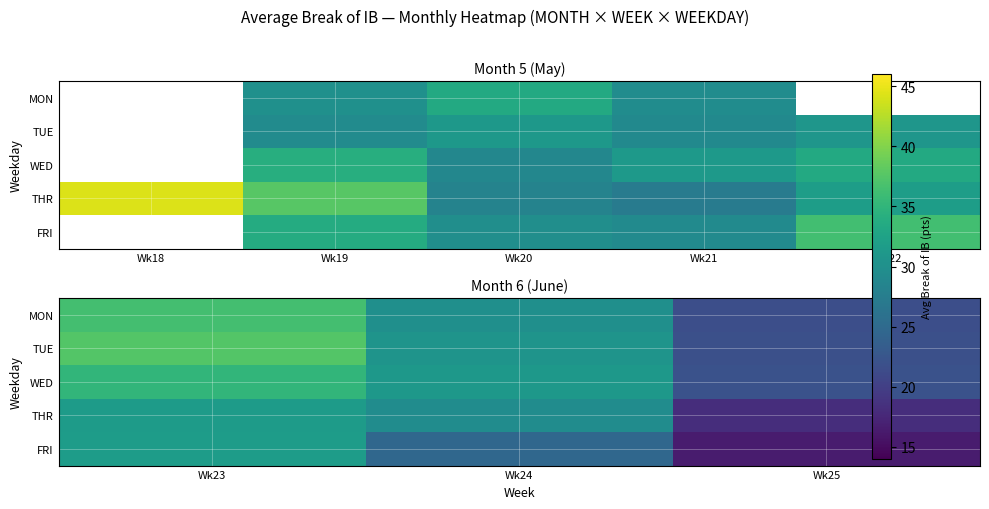

Between Wk23 and Wk24, which is larger?

Wk23